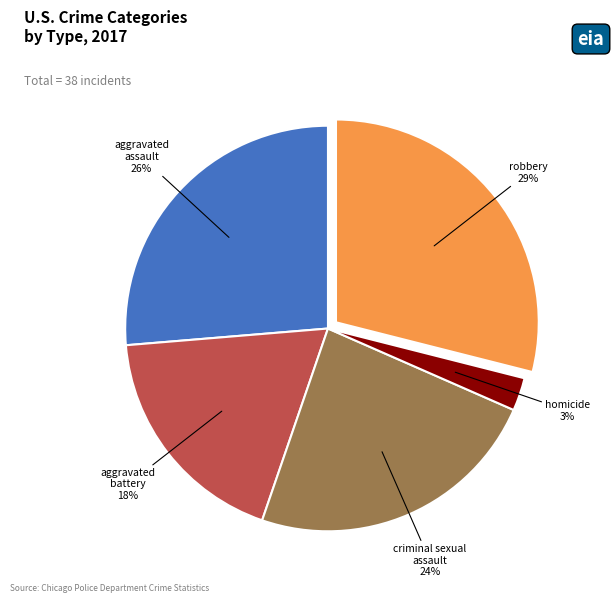

To the nearest percent, what is the difference between the largest and smallest slice percentages?

26%